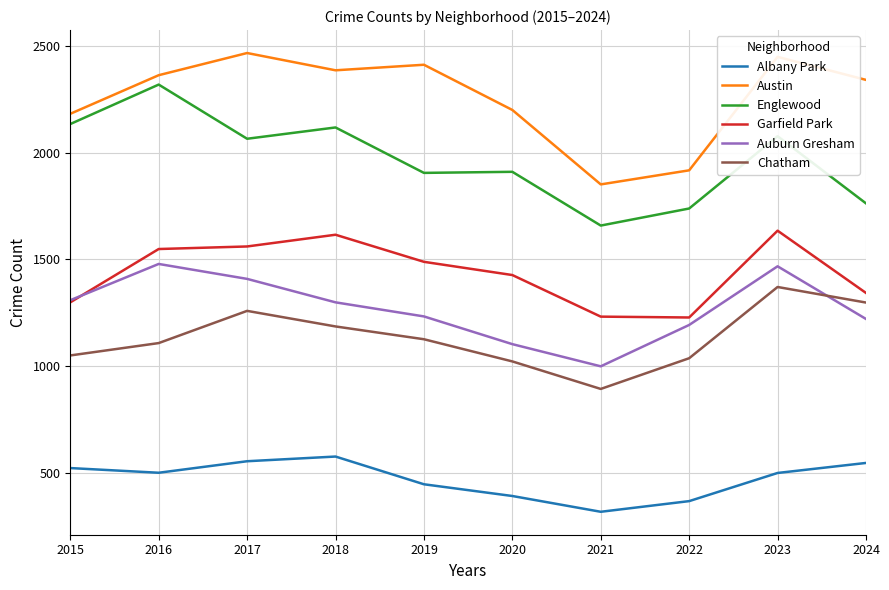

What is the difference between the Chatham values at 2021 and 2022?

144